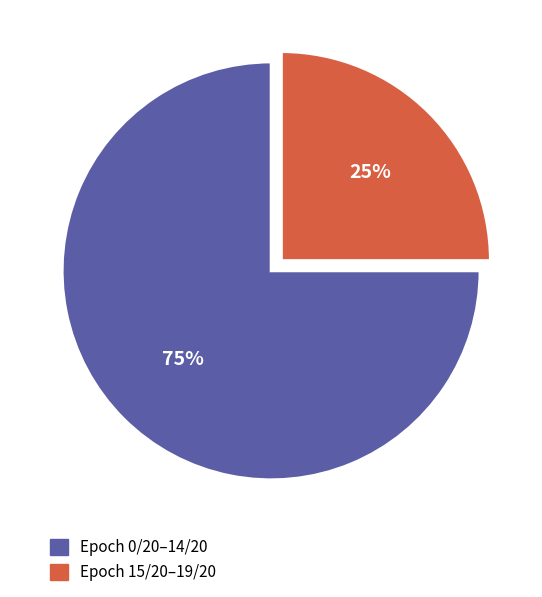

Is there any slice that represents more than half of the pie?

Yes